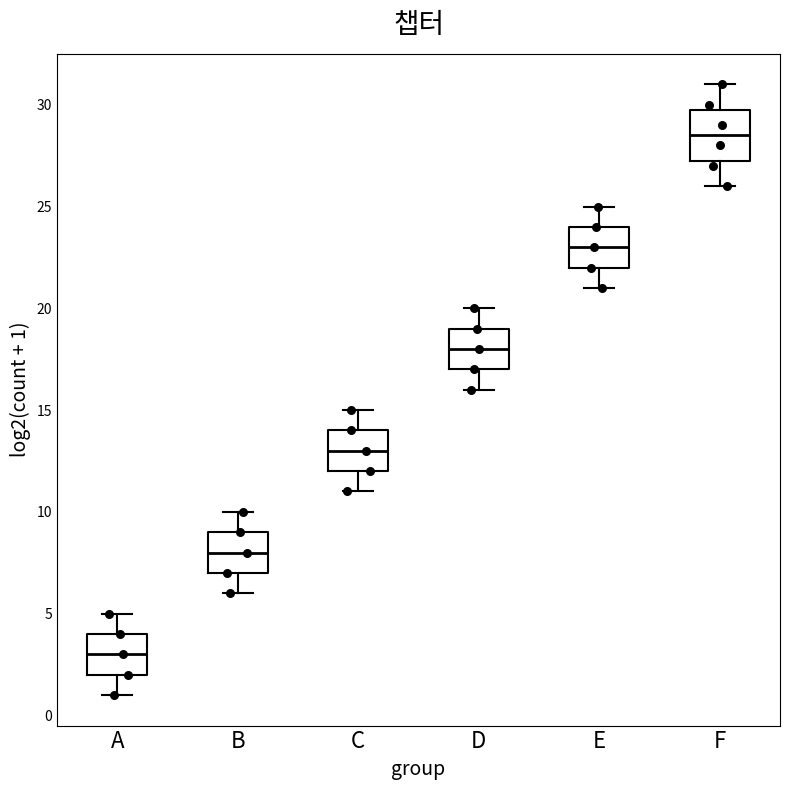

Which box has the highest median line?

F